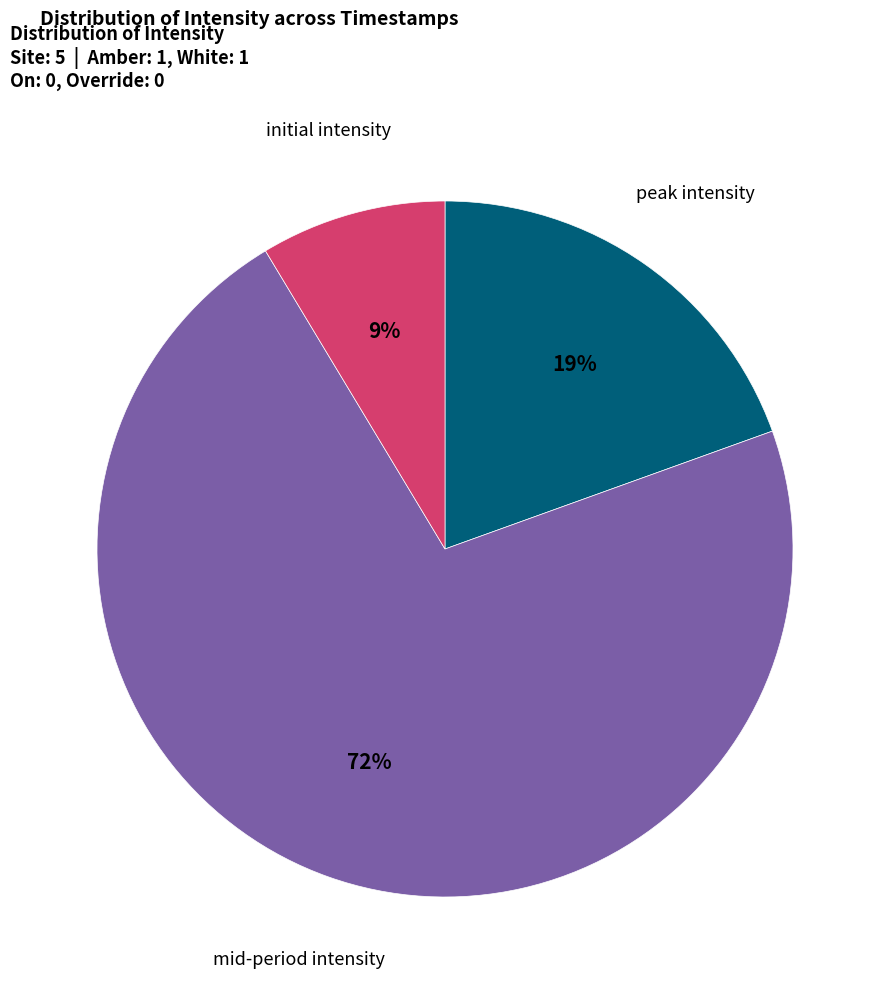

To the nearest percent, what is the average slice percentage?

33%